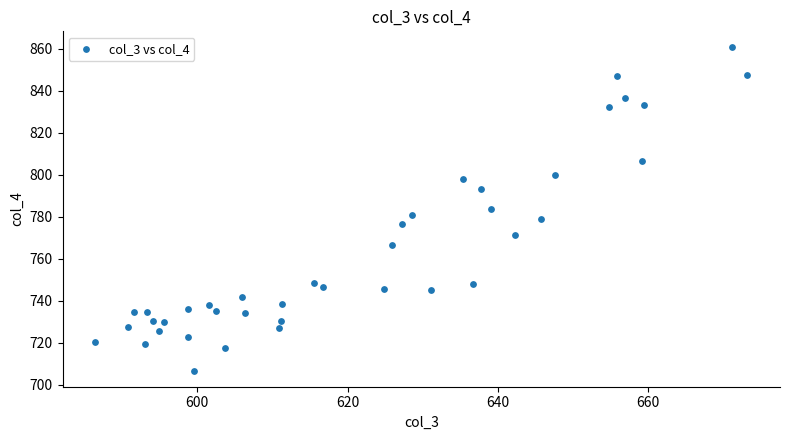

What is the range of X values (max minus min)?

86.8